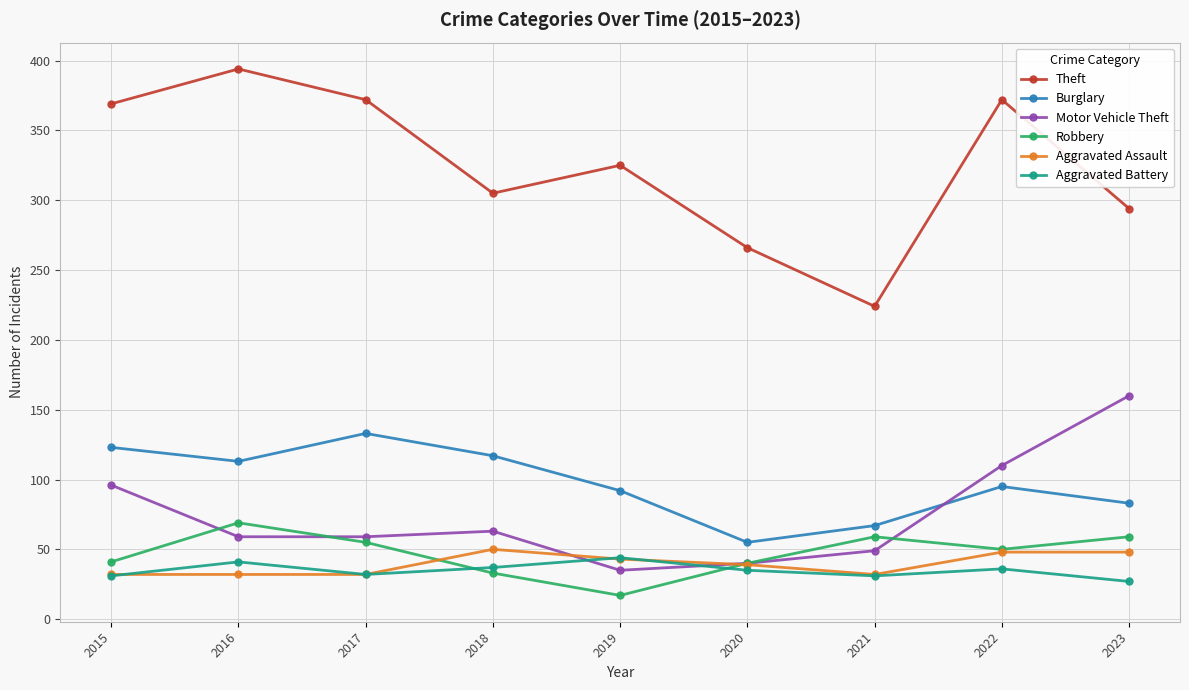

What is the difference between the highest and lowest values at 2022?

336